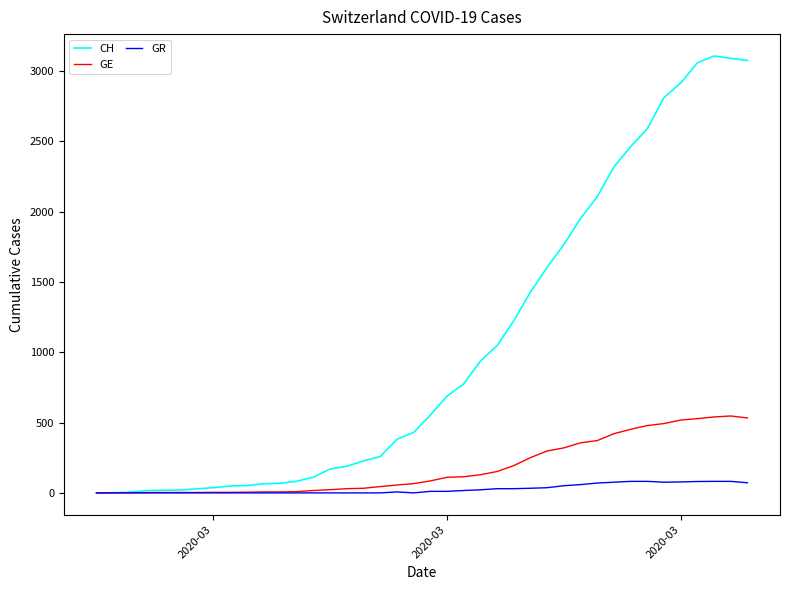

What is the highest value of the CH series?

3107